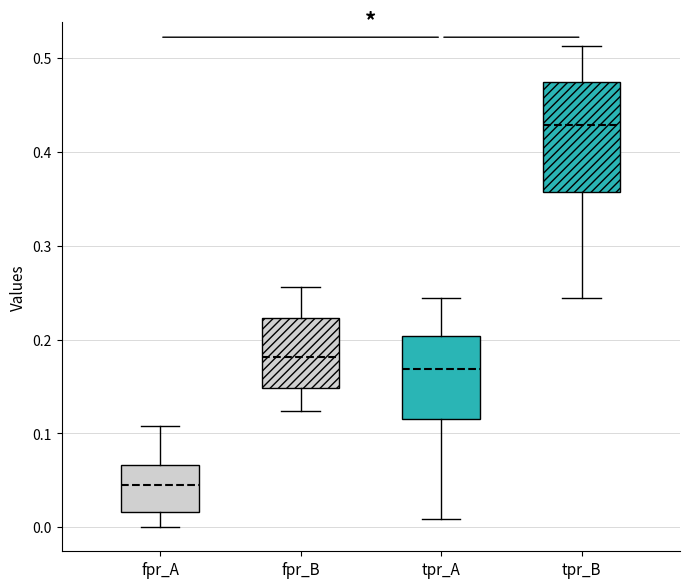

Where is the lower edge of the box for tpr_A on the y-axis? The values are not printed on the chart, so give them approximately, as read against the axis.

0.12